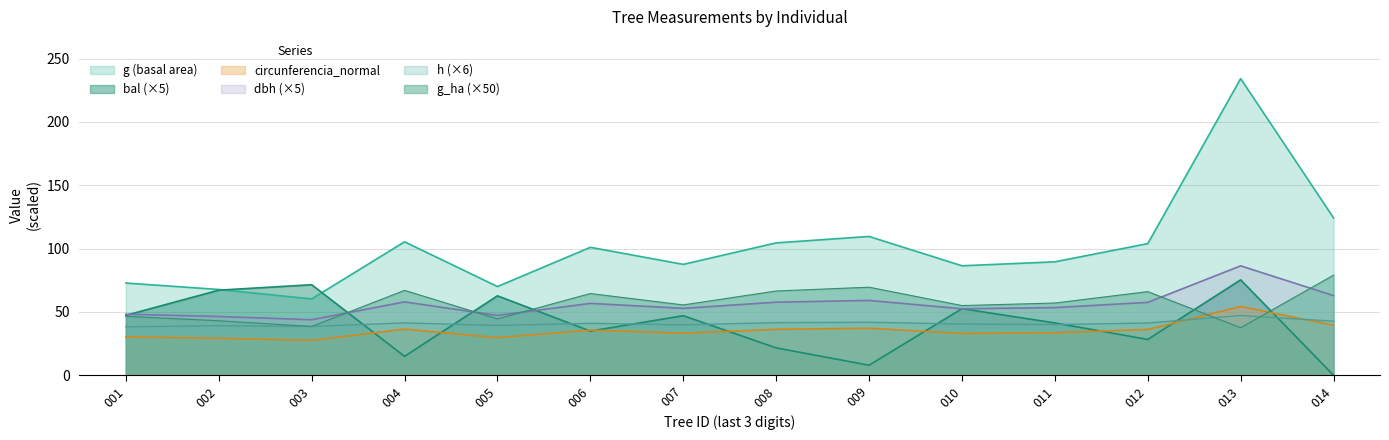

At which category is the sum across all series the highest?

013